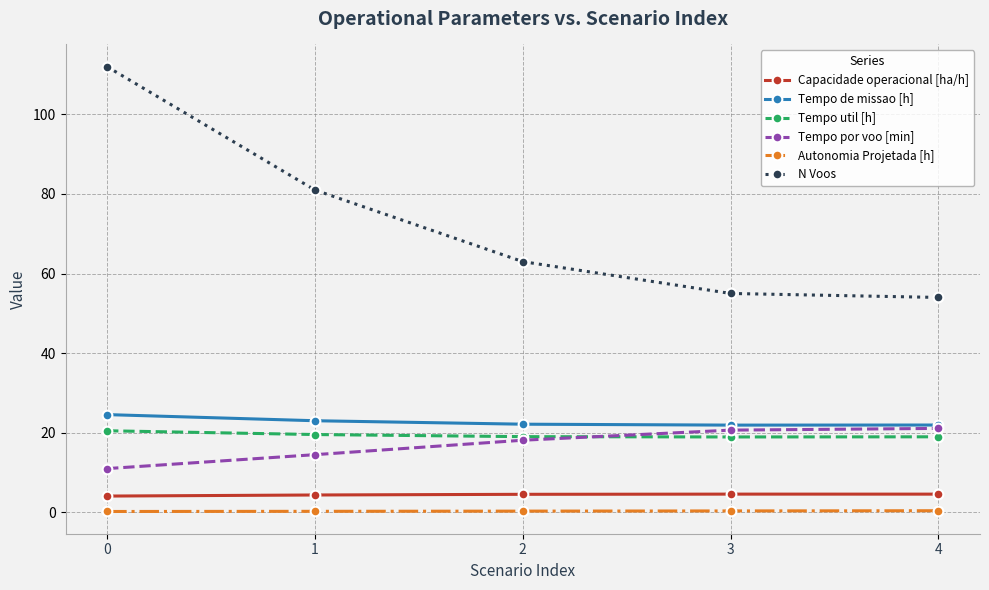

True or false: Tempo de missao [h] has a value of 38.8 at 0.

False